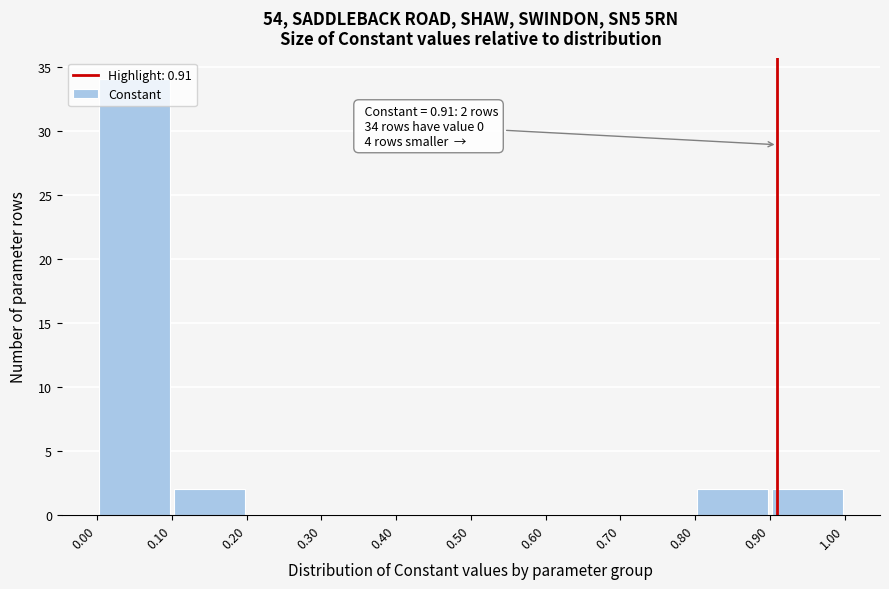

Which range on the x-axis has the tallest bar?

0.00 to 0.10